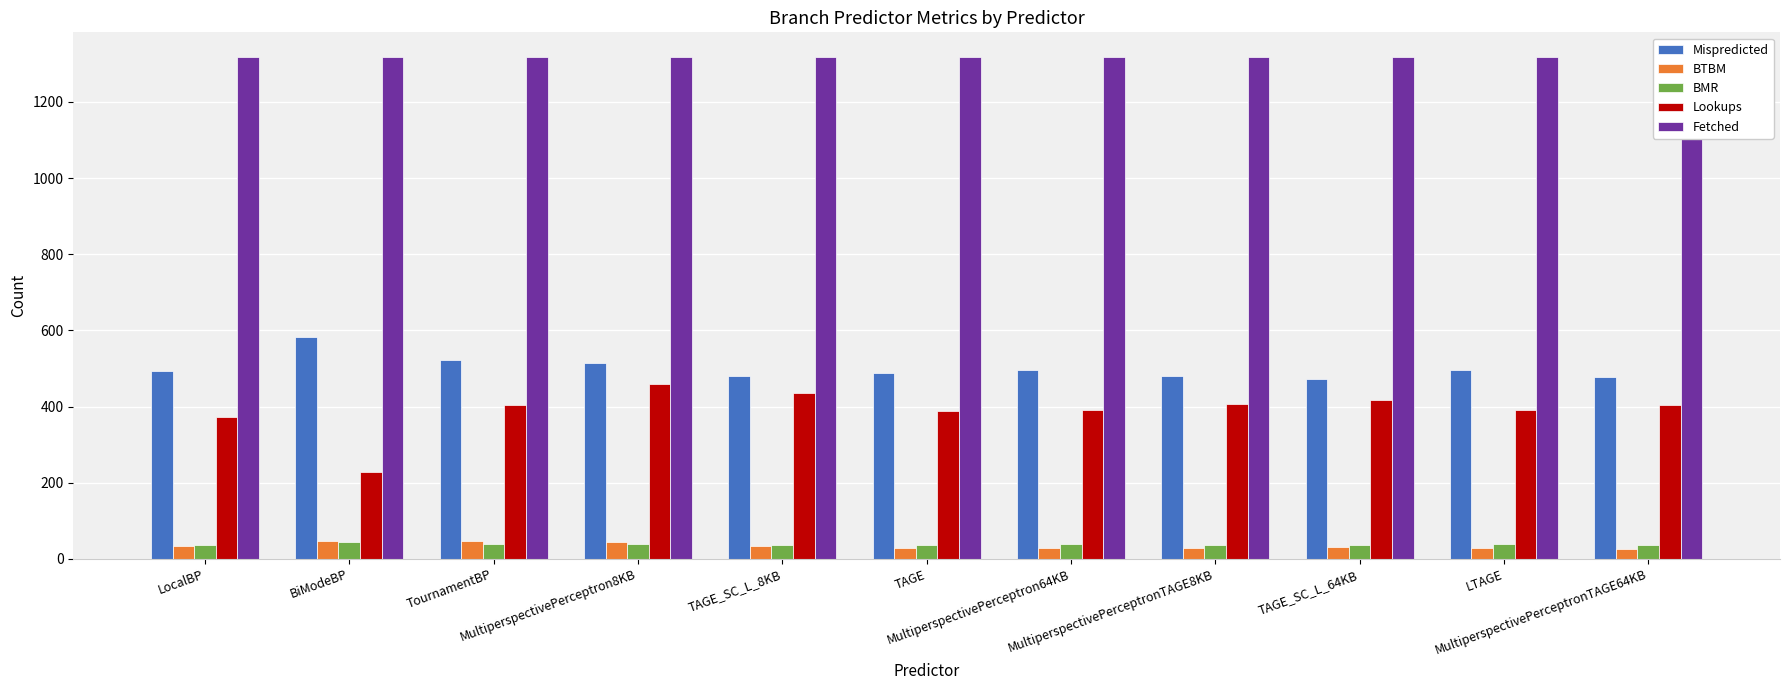

Which category has the lowest value in the BMR series?

TAGE_SC_L_64KB